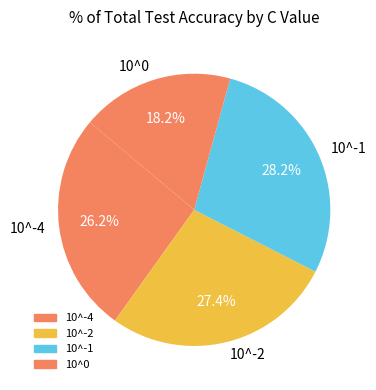

To the nearest percent, what is the average slice percentage?

25%